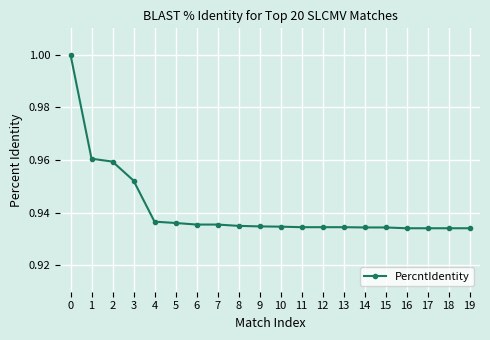

What is the sum of the values at 13 and 4?

1.9